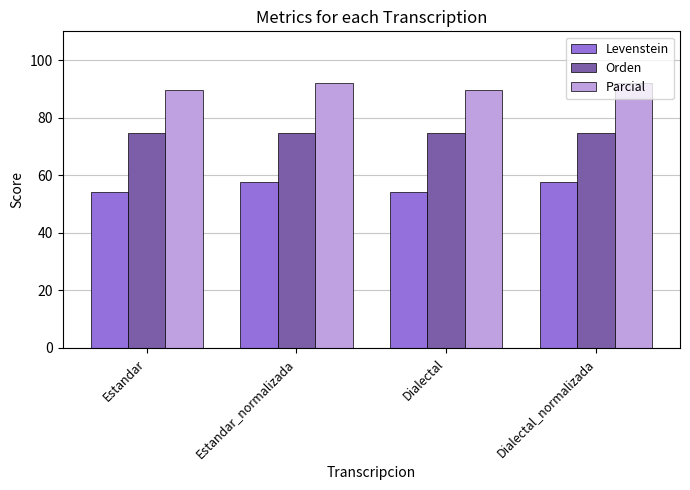

Which series has the largest total across all categories?

Parcial